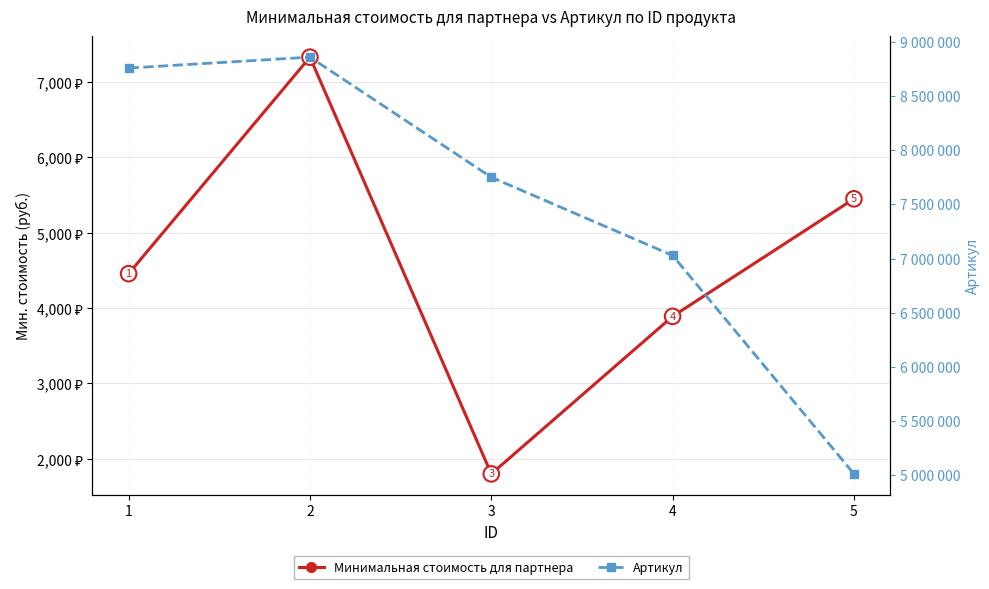

What is the sum of the Артикул values at 3 and 5?

12762825.0